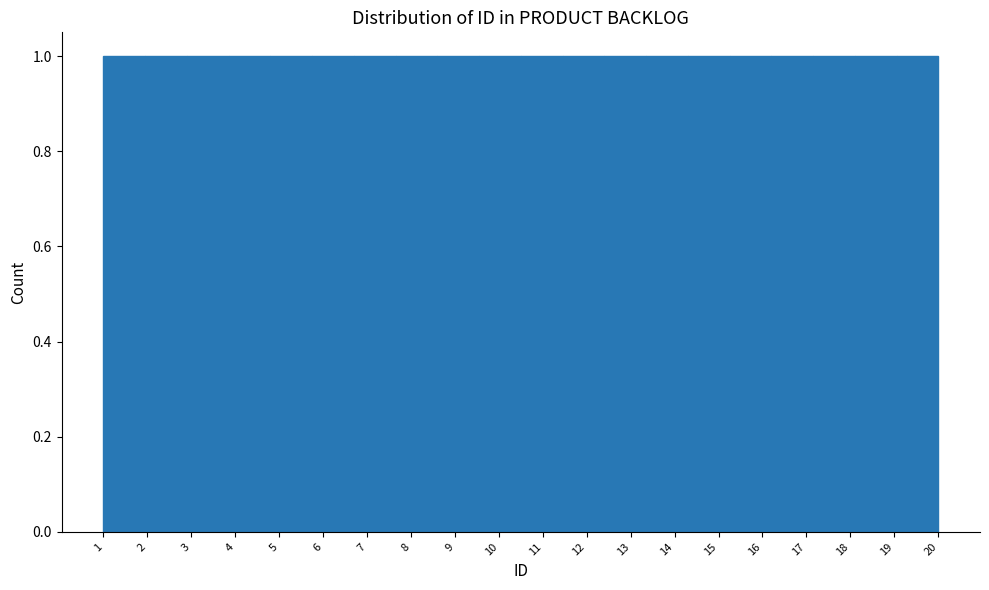

Reading left to right, transcribe this chart: for each bar, give the range it covers on the x-axis and its height. Neither the bar edges nor the heights are printed on the chart, so give them approximately, as read against the axes.

1.00 to 1.95: 1
1.95 to 2.90: 1
2.90 to 3.85: 1
3.85 to 4.80: 1
4.80 to 5.75: 1
5.75 to 6.70: 1
6.70 to 7.65: 1
7.65 to 8.60: 1
8.60 to 9.55: 1
9.55 to 10.50: 1
10.50 to 11.45: 1
11.45 to 12.40: 1
12.40 to 13.35: 1
13.35 to 14.30: 1
14.30 to 15.25: 1
15.25 to 16.20: 1
16.20 to 17.15: 1
17.15 to 18.10: 1
18.10 to 19.05: 1
19.05 to 20.00: 1